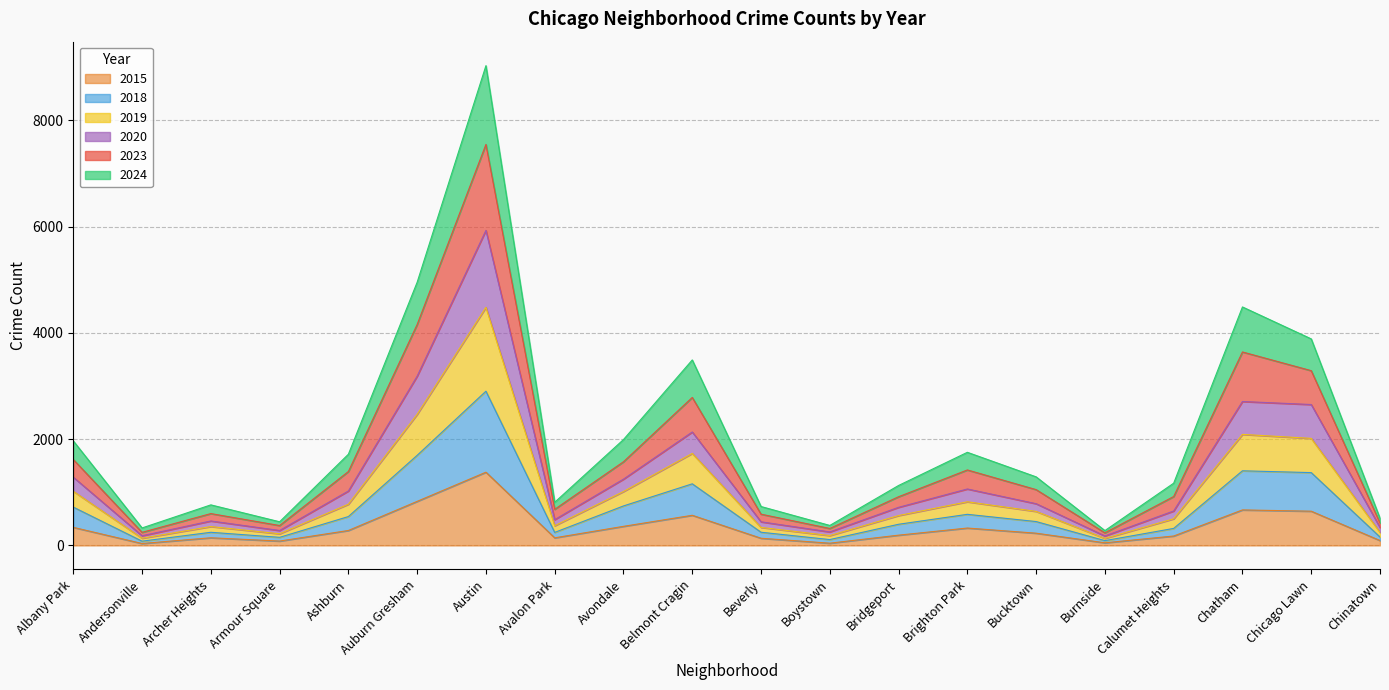

What is the lowest value of the 2015 series?

36